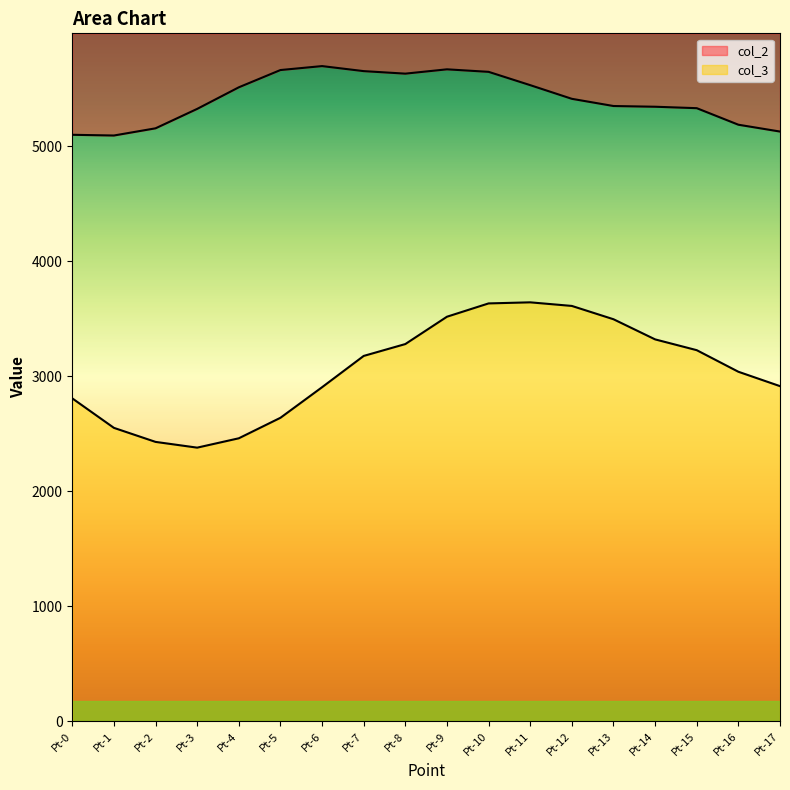

How many categories are shown in the chart?

18